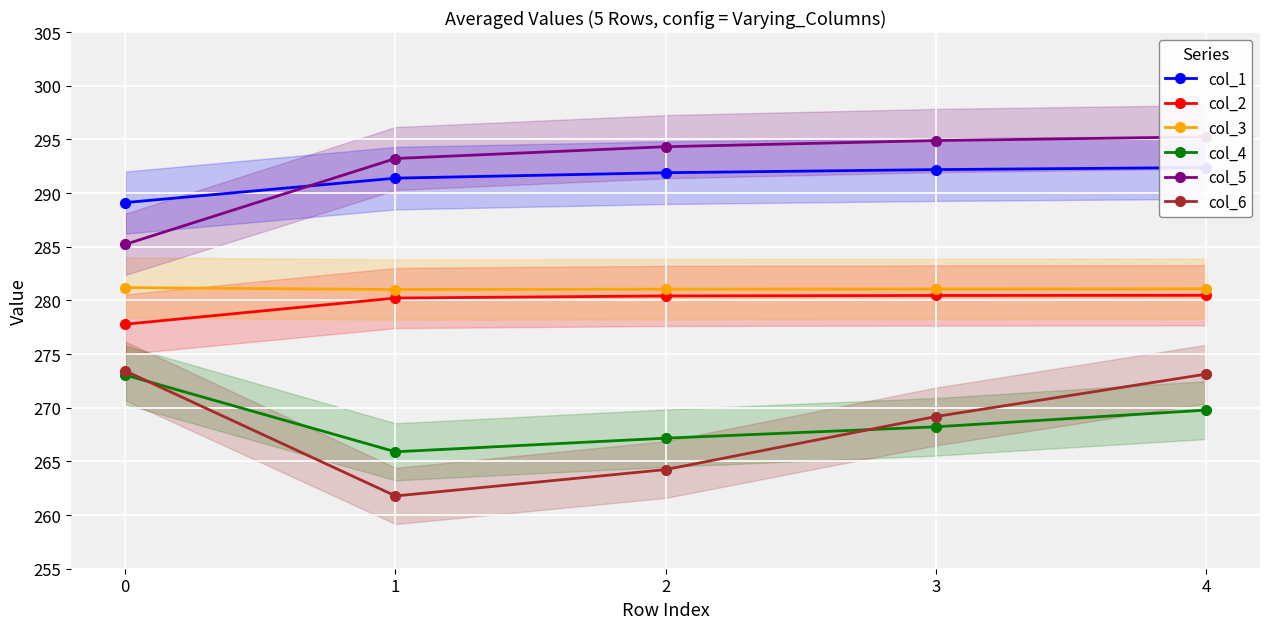

What is the lowest value of the col_4 series?

265.9